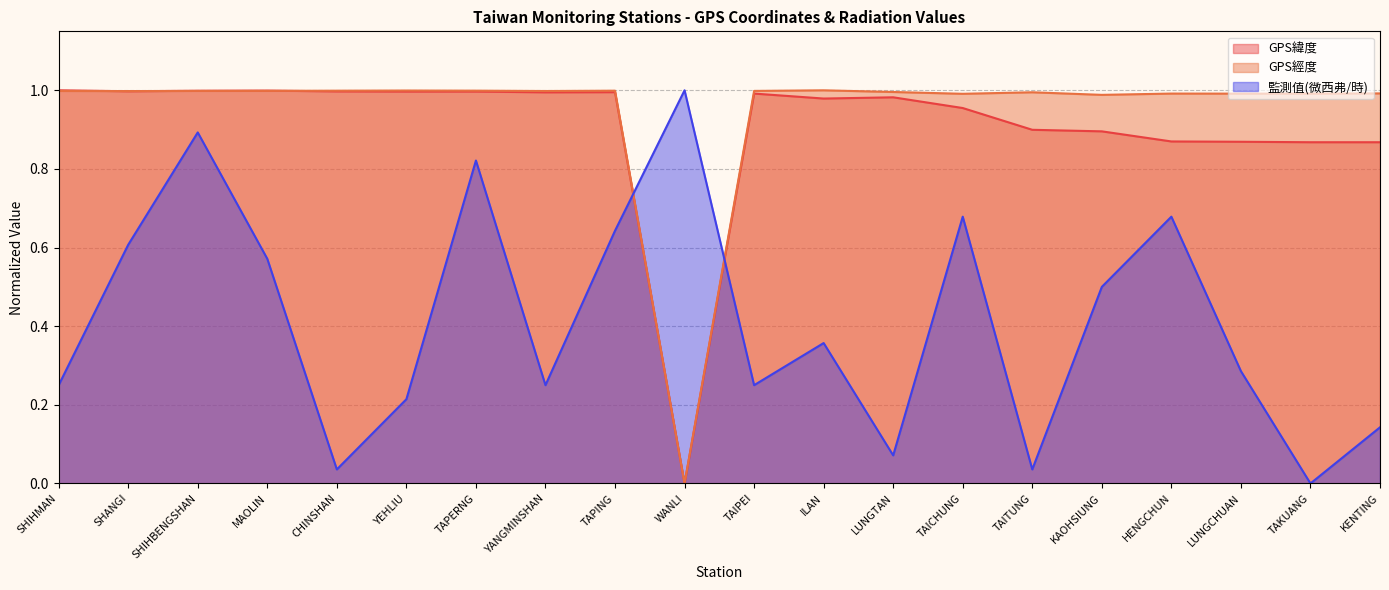

Reading left to right, list all the values displayed in this chart.

GPS緯度: 1.0	1.0	1.0	1.0	1.0	1.0	1.0	1.0	1.0	0.0	1.0	1.0	1.0	1.0	0.9	0.9	0.9	0.9	0.9	0.9
GPS經度: 1.0	1.0	1.0	1.0	1.0	1.0	1.0	1.0	1.0	0.0	1.0	1.0	1.0	1.0	1.0	1.0	1.0	1.0	1.0	1.0
監測值(微西弗/時): 0.2	0.6	0.9	0.6	0.0	0.2	0.8	0.2	0.6	1.0	0.2	0.4	0.1	0.7	0.0	0.5	0.7	0.3	0.0	0.1